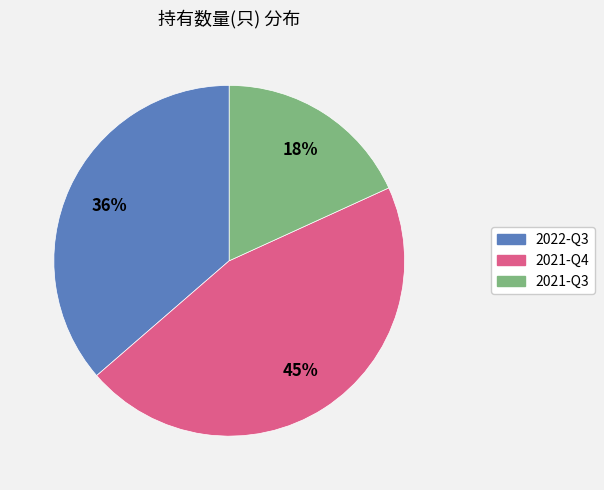

How many slices are in this pie chart?

3